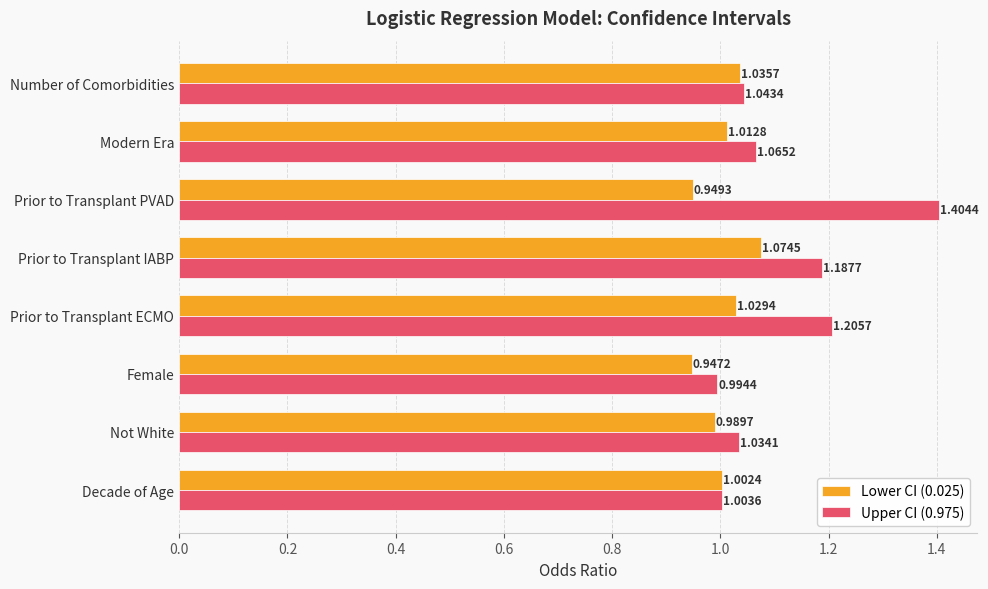

Which series has the largest range (max minus min)?

Upper CI (0.975)